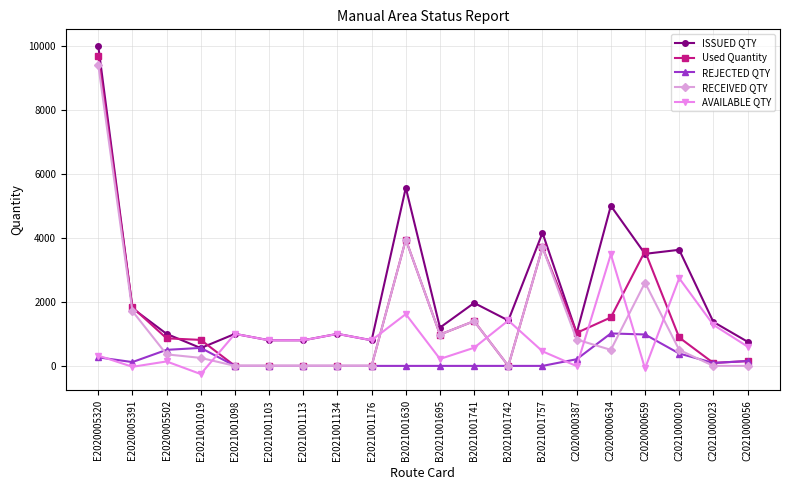

Count the number of data series in this chart.

5